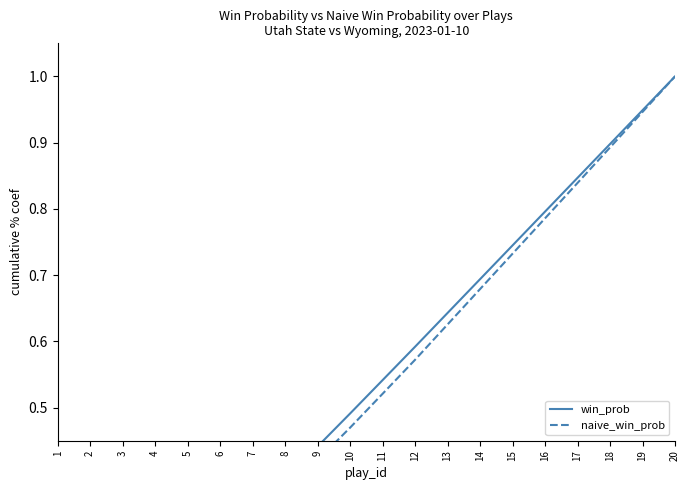

List the series in order of their peak value, highest first.

win_prob, naive_win_prob